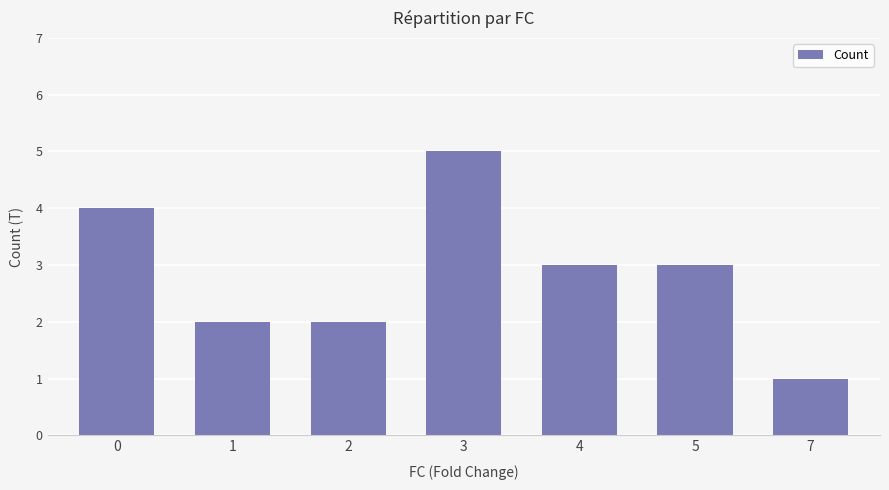

True or false: the data shows 1 at 7.

True